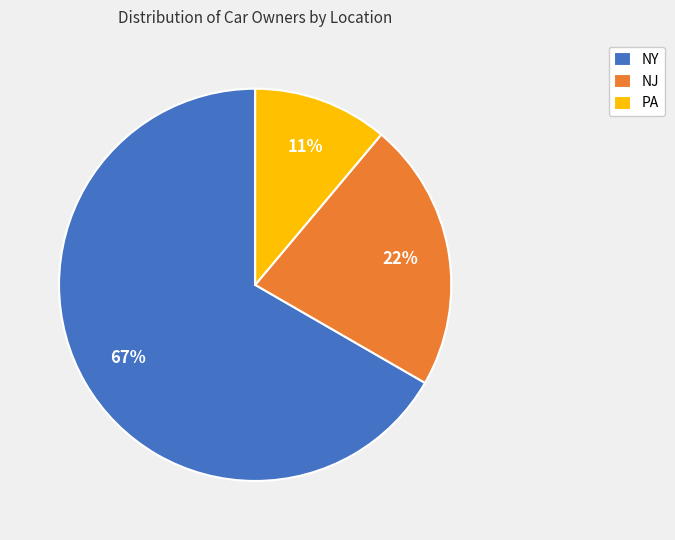

To the nearest percent, what is the combined percentage of NY and NJ?

89%